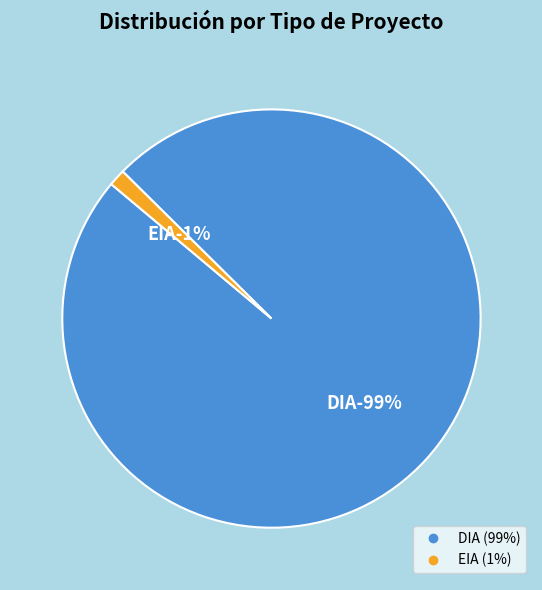

Approximately how many times larger is the value at DIA compared to EIA?

76.0